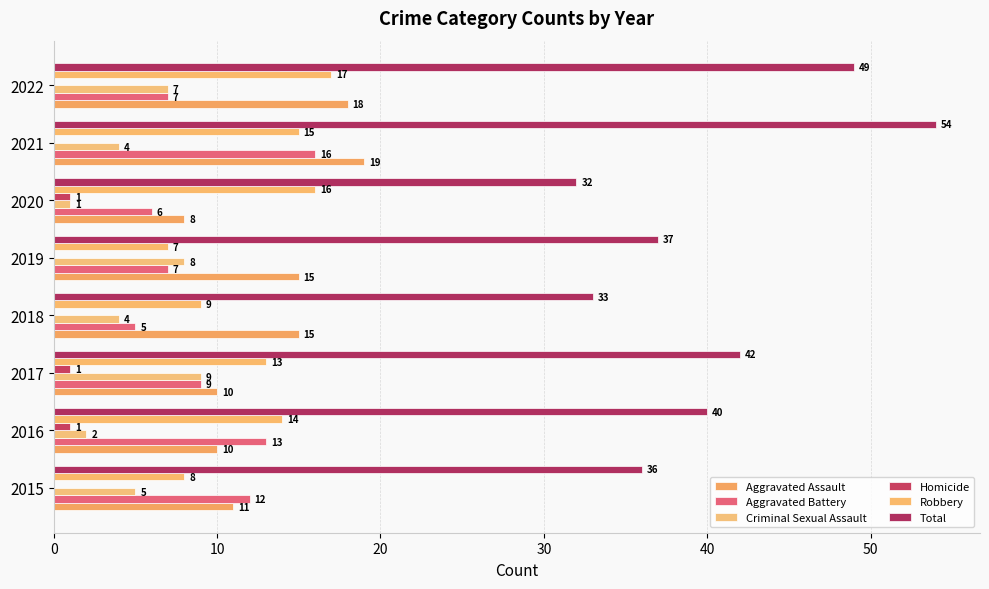

Which series has the largest range (max minus min)?

Total